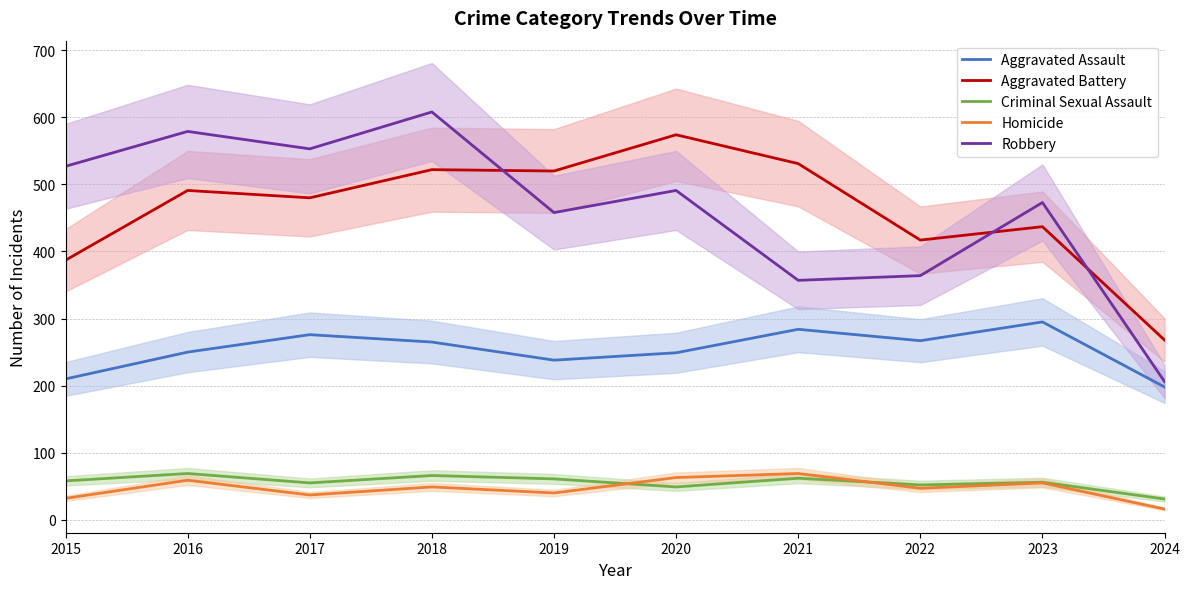

Reading right to left, what are all the values shown in this chart?

Aggravated Assault: 2024=198	2023=295	2022=267	2021=284	2020=249	2019=238	2018=265	2017=276	2016=250	2015=210
Aggravated Battery: 2024=268	2023=437	2022=417	2021=531	2020=574	2019=520	2018=522	2017=480	2016=491	2015=387
Criminal Sexual Assault: 2024=31	2023=56	2022=52	2021=62	2020=49	2019=61	2018=66	2017=55	2016=69	2015=58
Homicide: 2024=16	2023=55	2022=47	2021=69	2020=63	2019=40	2018=49	2017=37	2016=59	2015=32
Robbery: 2024=206	2023=473	2022=364	2021=357	2020=491	2019=458	2018=608	2017=553	2016=579	2015=527